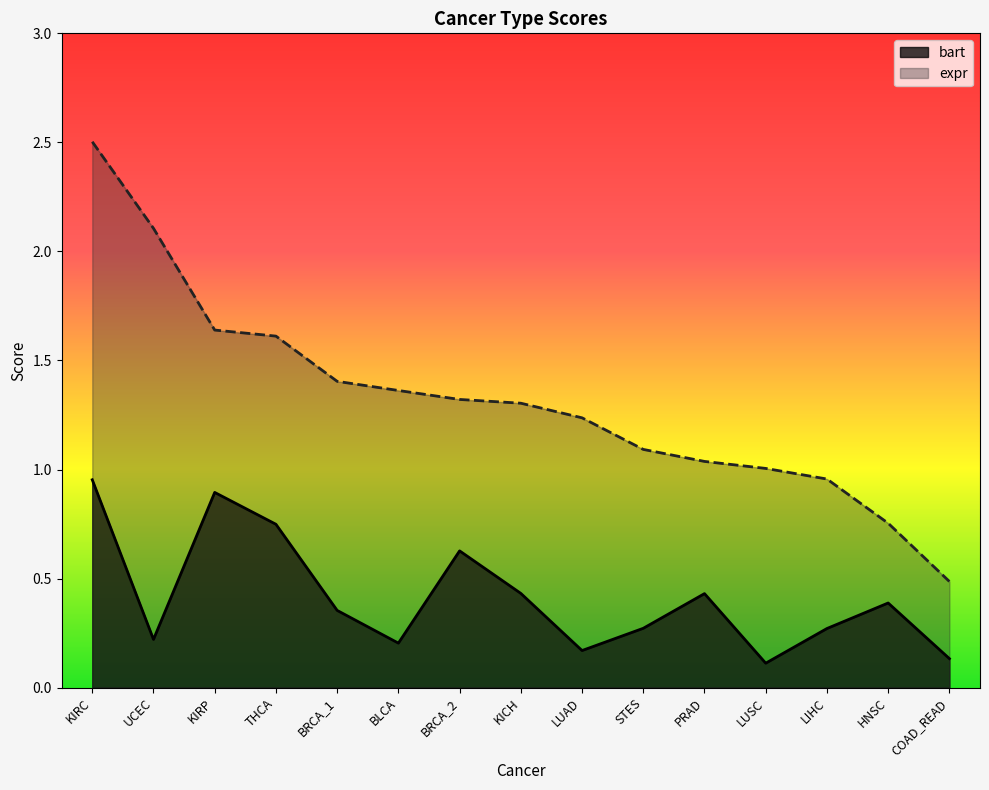

The expr series shows 0.3 at COAD_READ. True or false?

False